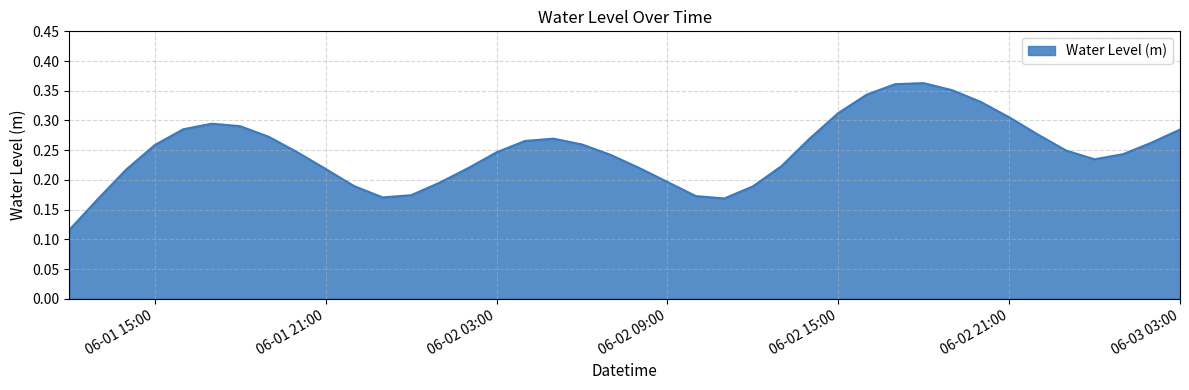

What is the maximum value shown in the chart?

0.4